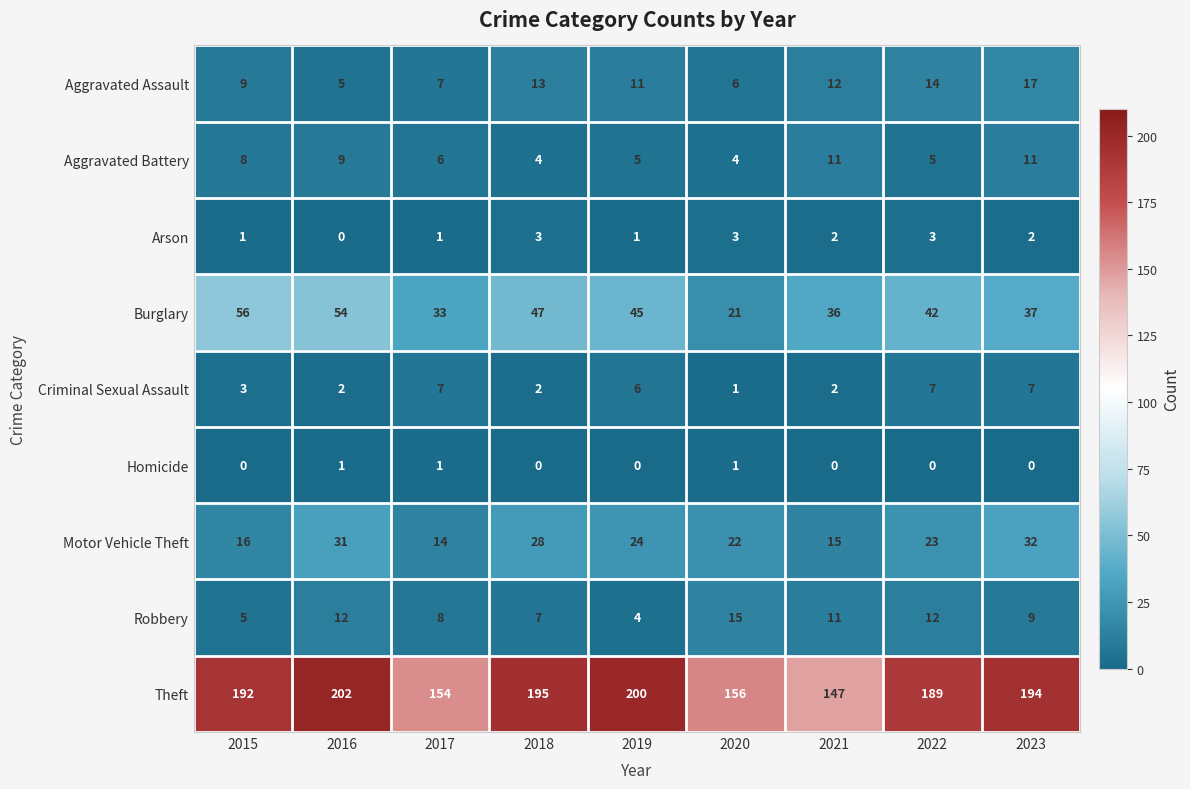

Which category has the highest value in the Burglary series?

2015